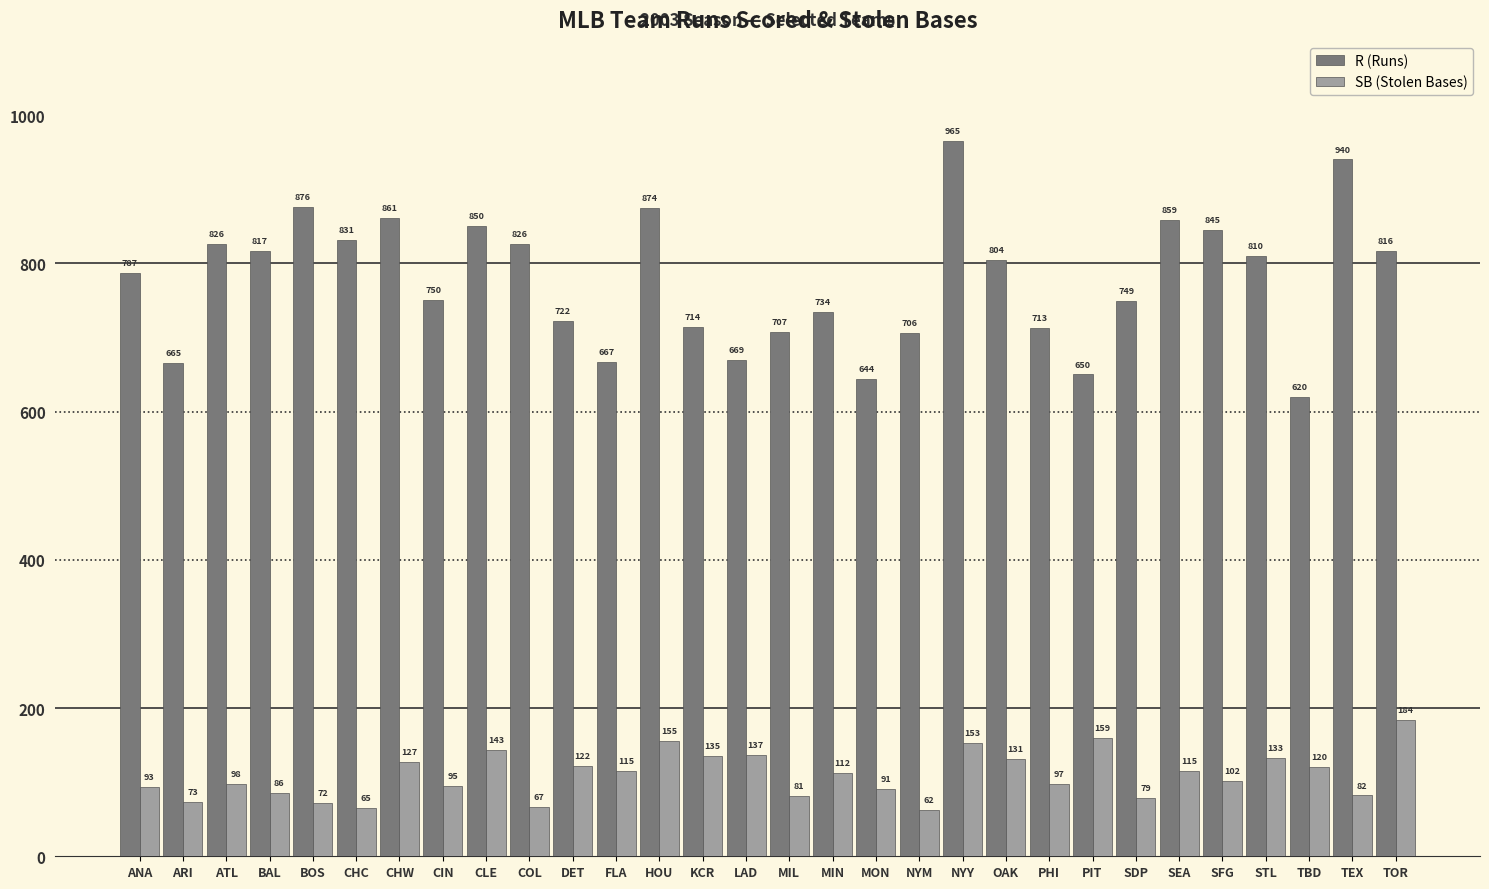

What is the spread (max minus min) of values at ATL?

728